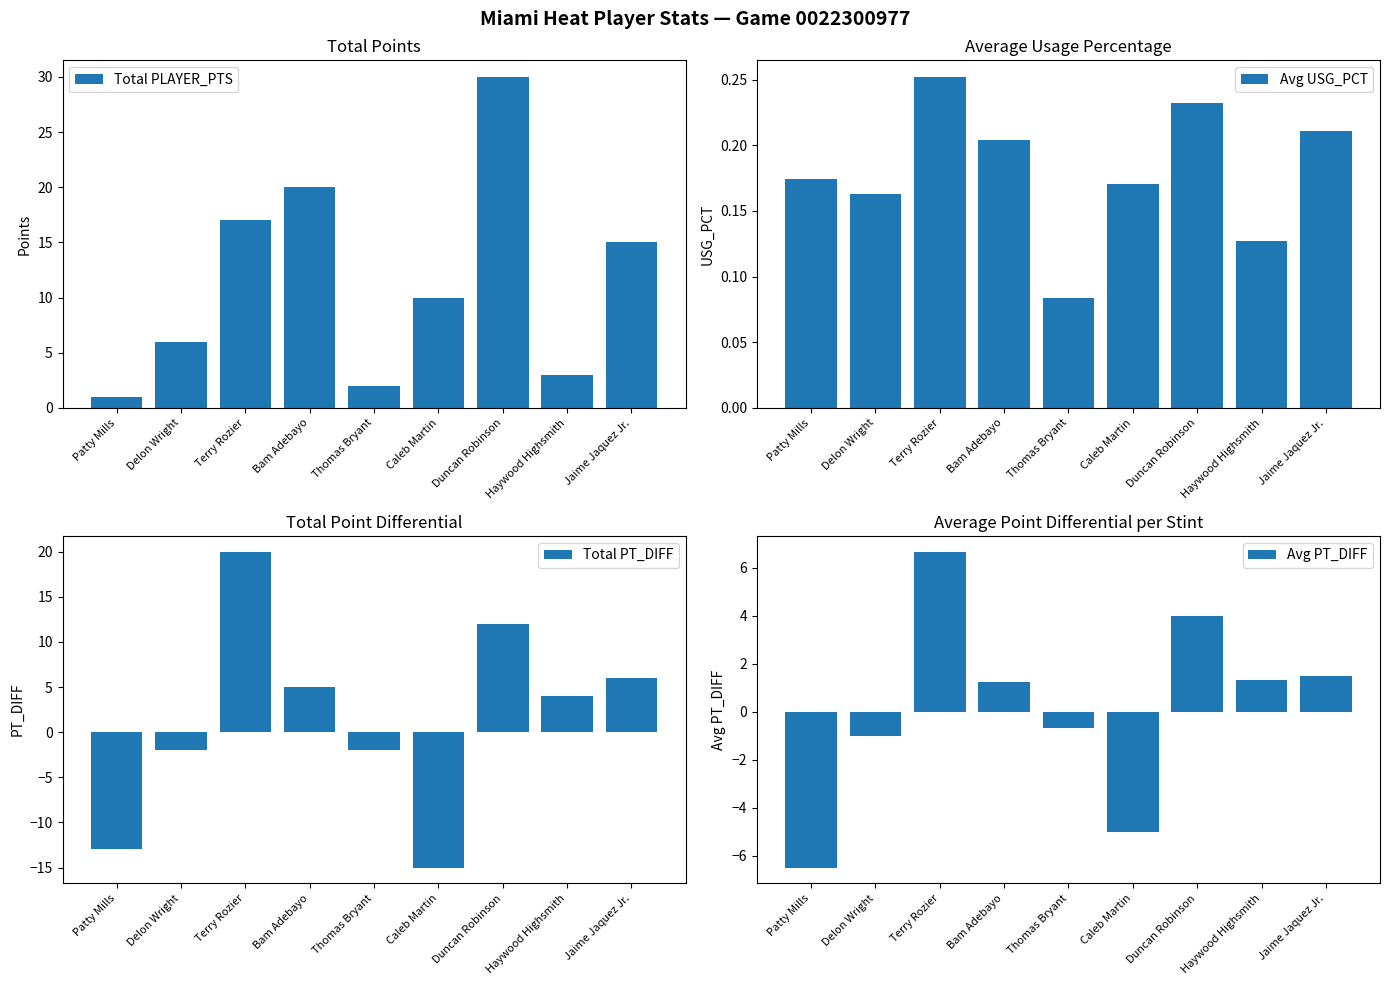

Read the Avg USG_PCT value at Bam Adebayo.

0.2